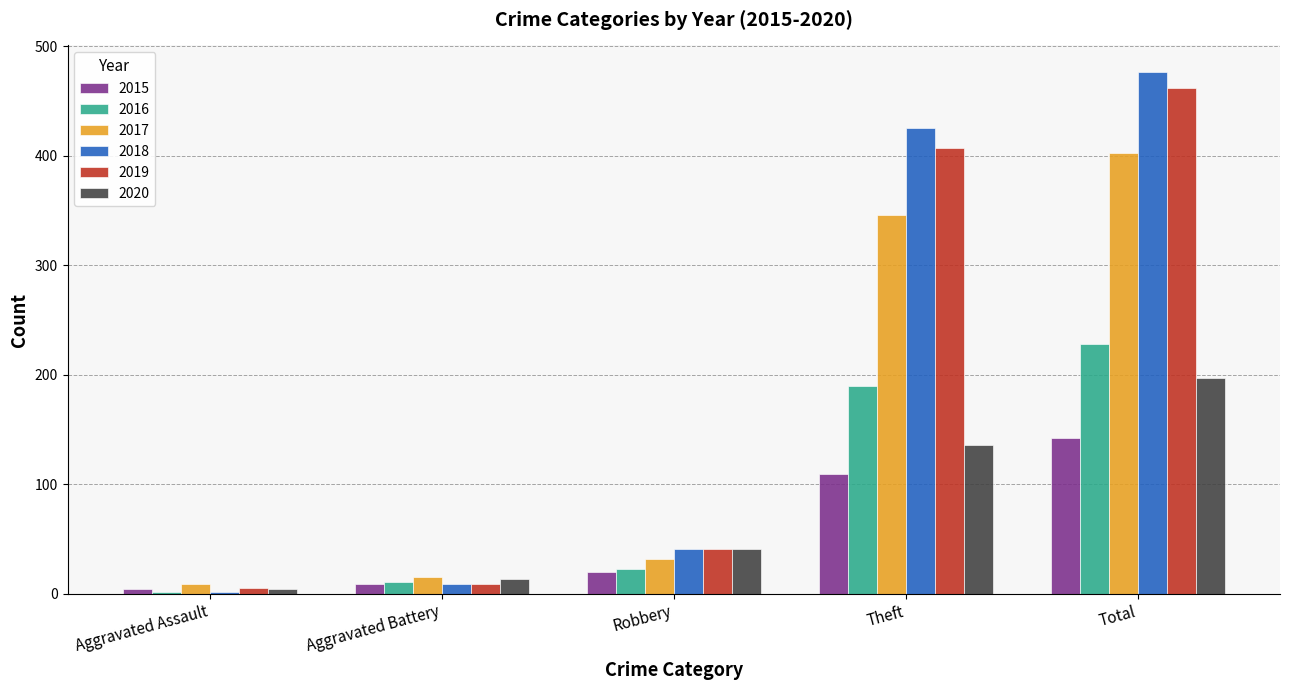

How many bars are there in total?

30